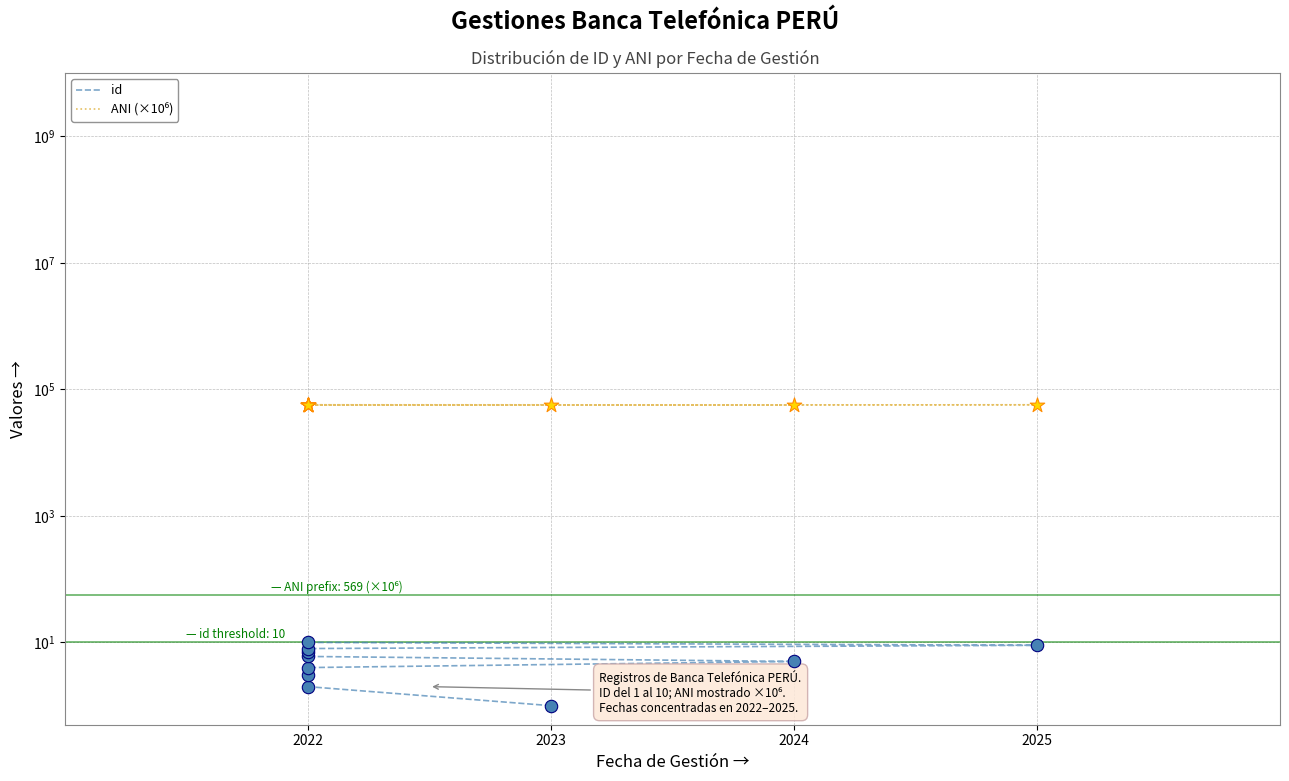

Which series reaches the minimum Y coordinate?

id